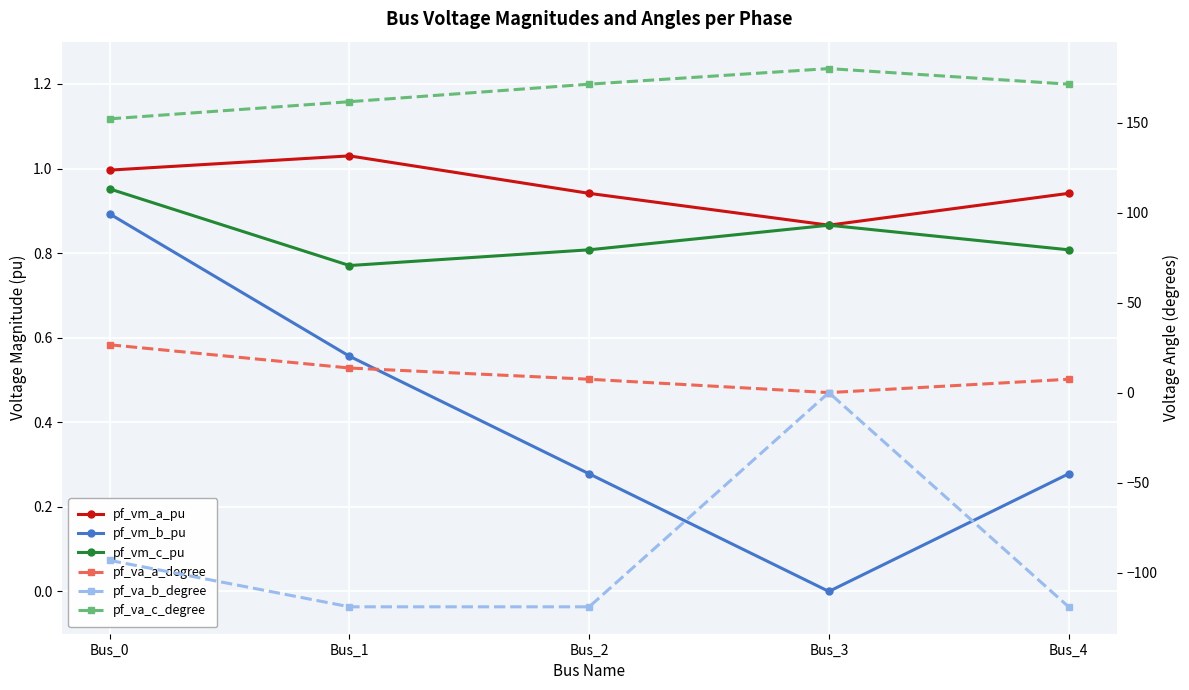

Reading left to right, what are all the values shown in this chart?

pf_vm_a_pu: 1.0	1.0	0.9	0.9	0.9
pf_vm_b_pu: 0.9	0.6	0.3	0.0	0.3
pf_vm_c_pu: 1.0	0.8	0.8	0.9	0.8
pf_va_a_degree: 26.6	13.7	7.4	0.0	7.4
pf_va_b_degree: -93.2	-119.0	-119.0	0.0	-119.0
pf_va_c_degree: 152.1	161.6	171.3	180.0	171.3